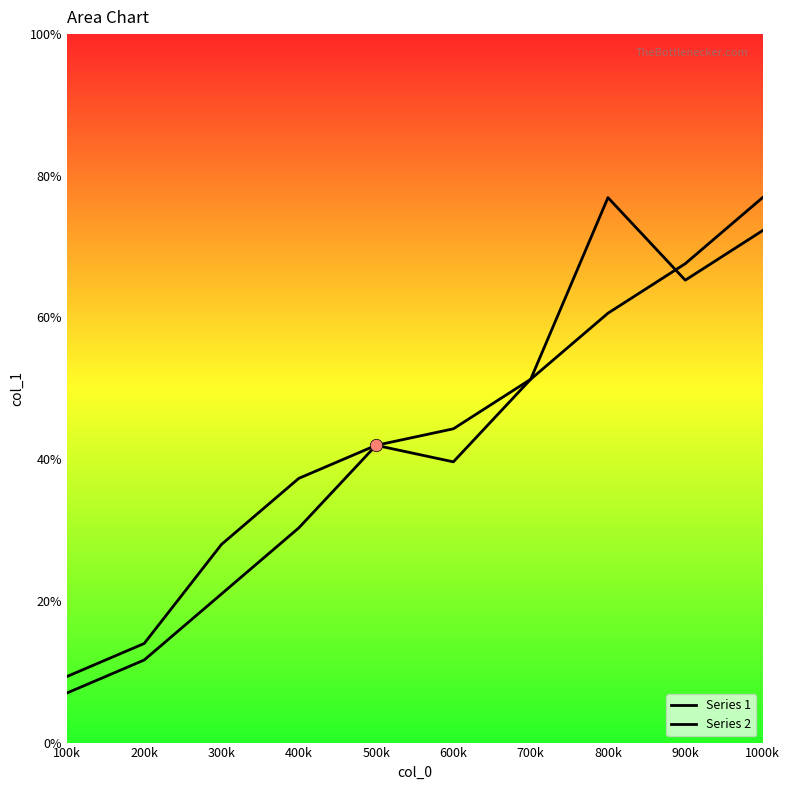

Which series contains the highest Y value?

Series 1